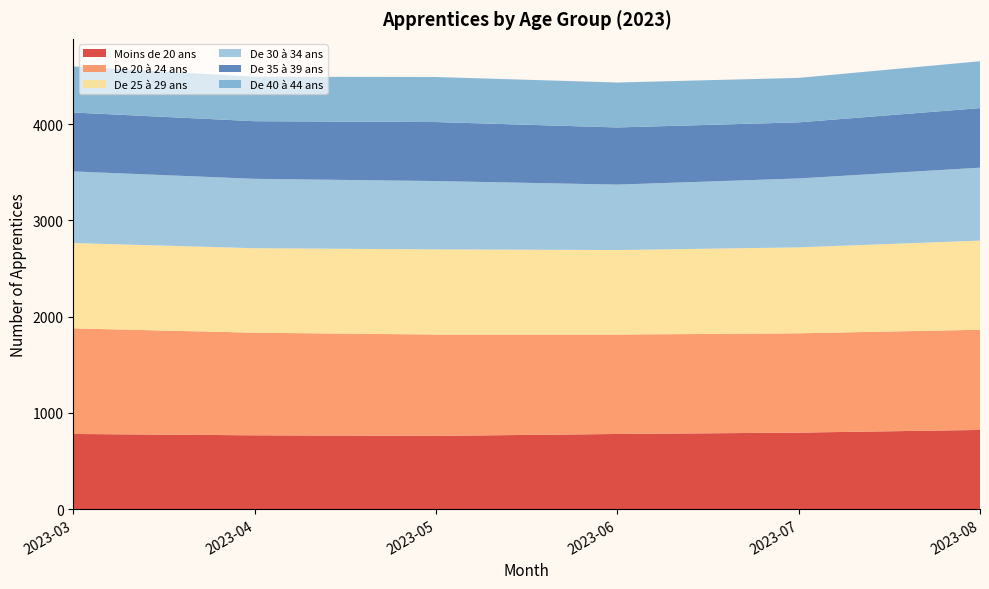

Reading left to right, list all the values displayed in this chart.

Moins de 20 ans: 2023-03=780	2023-04=766	2023-05=760	2023-06=780	2023-07=794	2023-08=822
De 20 à 24 ans: 2023-03=1097	2023-04=1066	2023-05=1053	2023-06=1033	2023-07=1032	2023-08=1041
De 25 à 29 ans: 2023-03=887	2023-04=878	2023-05=885	2023-06=878	2023-07=893	2023-08=926
De 30 à 34 ans: 2023-03=744	2023-04=721	2023-05=710	2023-06=680	2023-07=716	2023-08=758
De 35 à 39 ans: 2023-03=612	2023-04=599	2023-05=613	2023-06=594	2023-07=583	2023-08=619
De 40 à 44 ans: 2023-03=479	2023-04=462	2023-05=468	2023-06=467	2023-07=462	2023-08=487